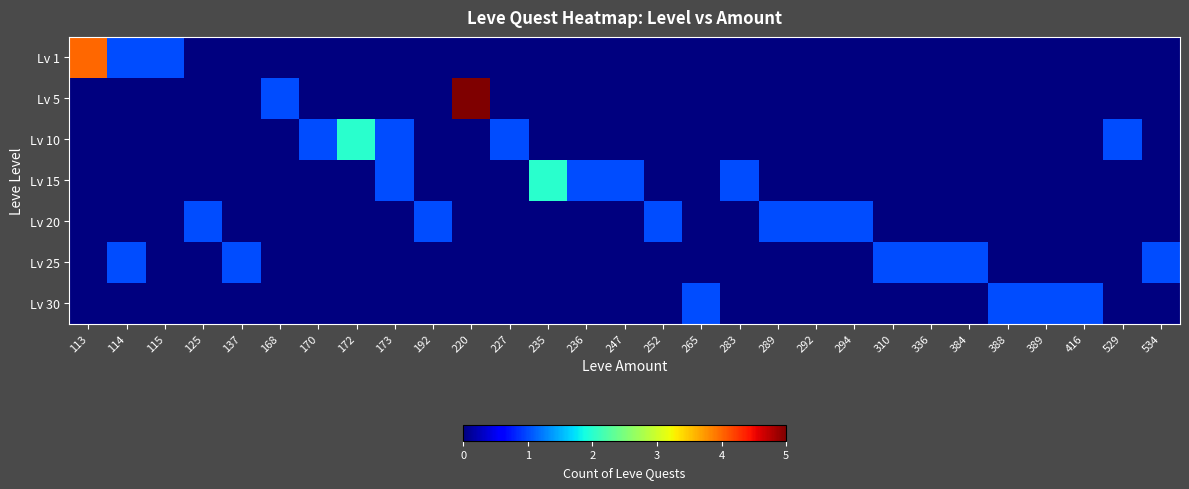

Which series has the widest spread of values?

Lv 5